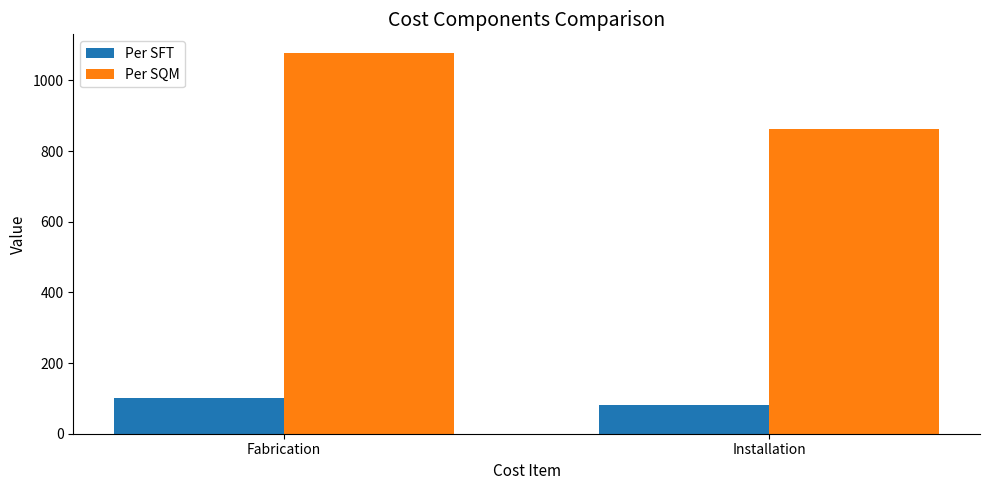

What is the lowest value of the Per SFT series?

80.0